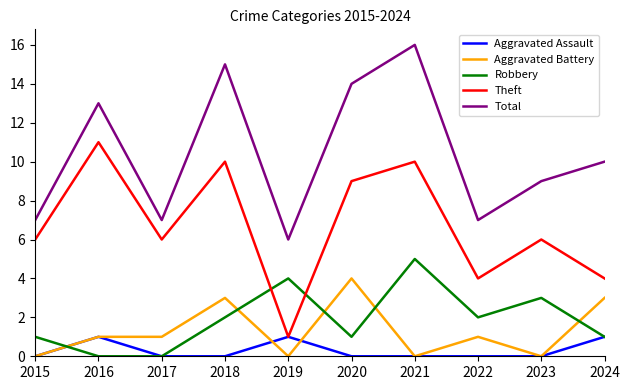

Count the Robbery values in the range 1 to 3.

6